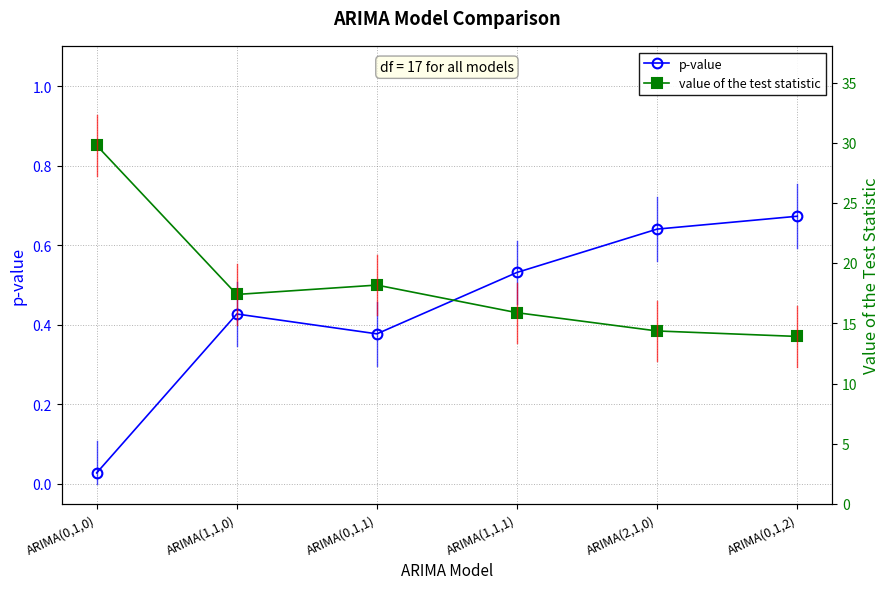

At which label does value of the test statistic first exceed 17?

ARIMA(0,1,0)